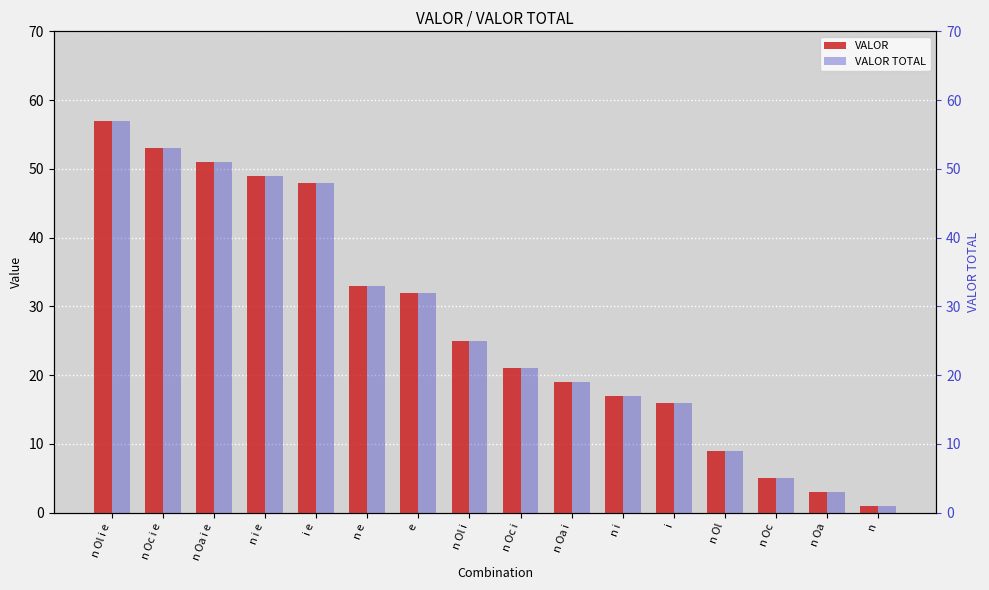

Reading right to left, list all the values displayed in this chart.

VALOR: n=1	n Oa=3	n Oc=5	n Ol=9	i=16	n i=17	n Oa i=19	n Oc i=21	n Ol i=25	e=32	n e=33	i e=48	n i e=49	n Oa i e=51	n Oc i e=53	n Ol i e=57
VALOR TOTAL: n=1	n Oa=3	n Oc=5	n Ol=9	i=16	n i=17	n Oa i=19	n Oc i=21	n Ol i=25	e=32	n e=33	i e=48	n i e=49	n Oa i e=51	n Oc i e=53	n Ol i e=57